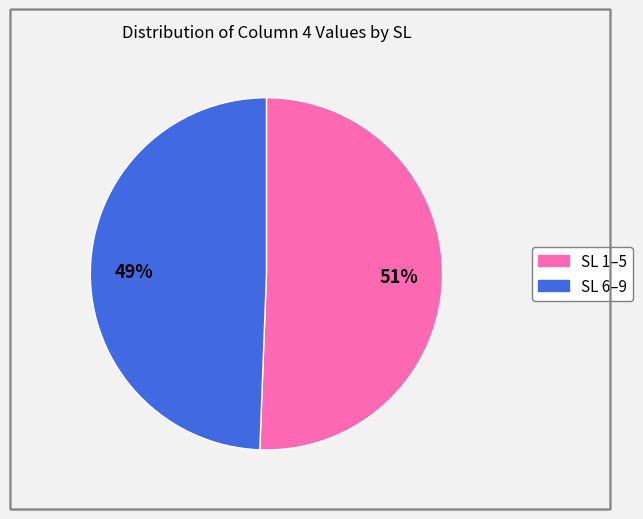

To the nearest percent, what is the average slice percentage?

50%